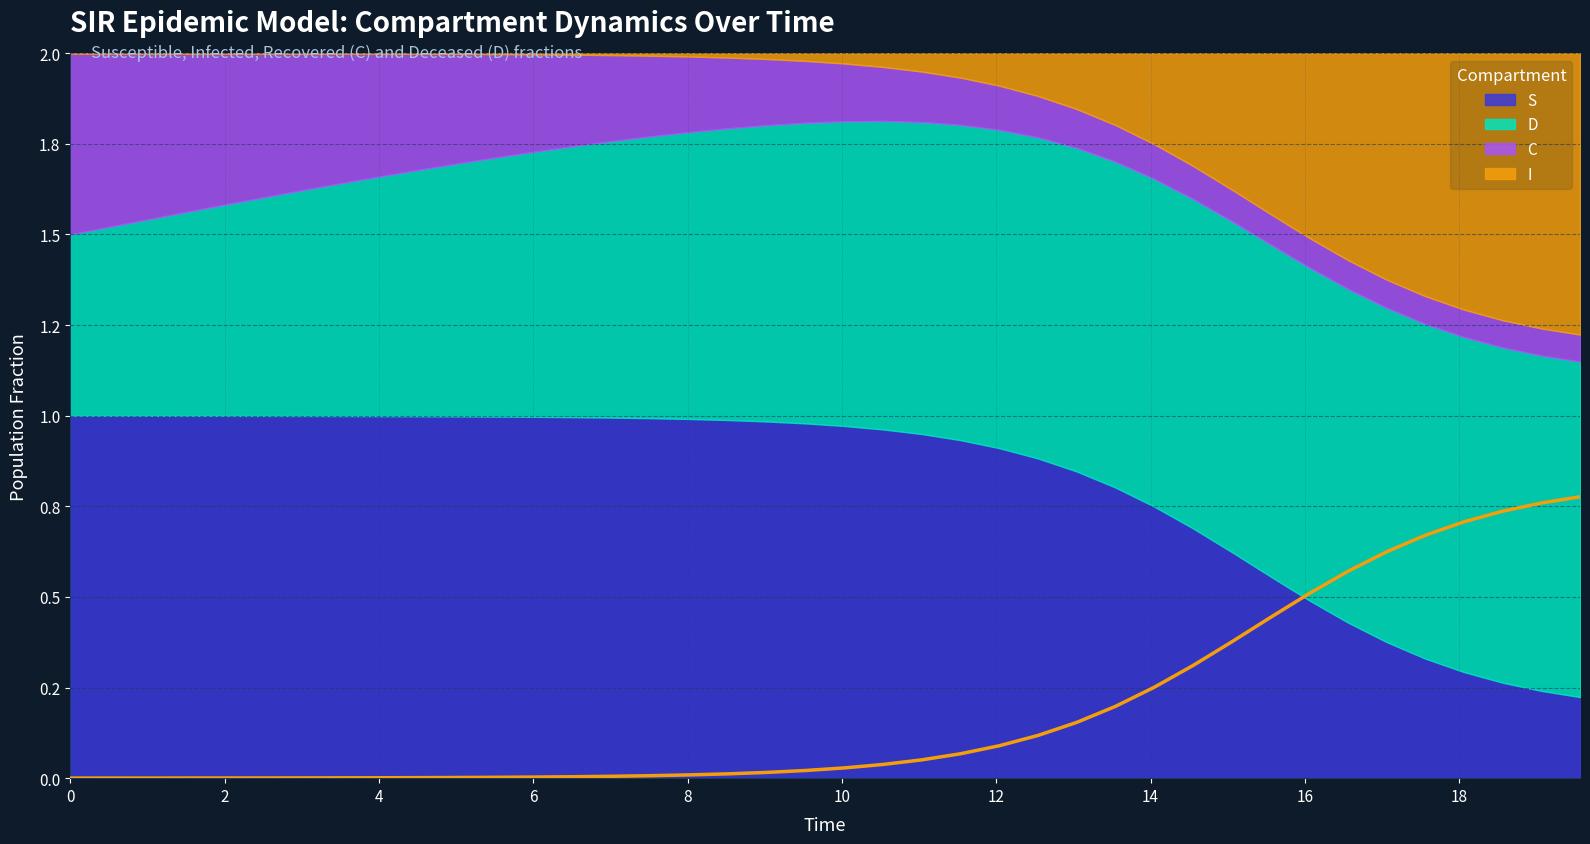

What are all the series names shown in the legend?

S, I, C, D